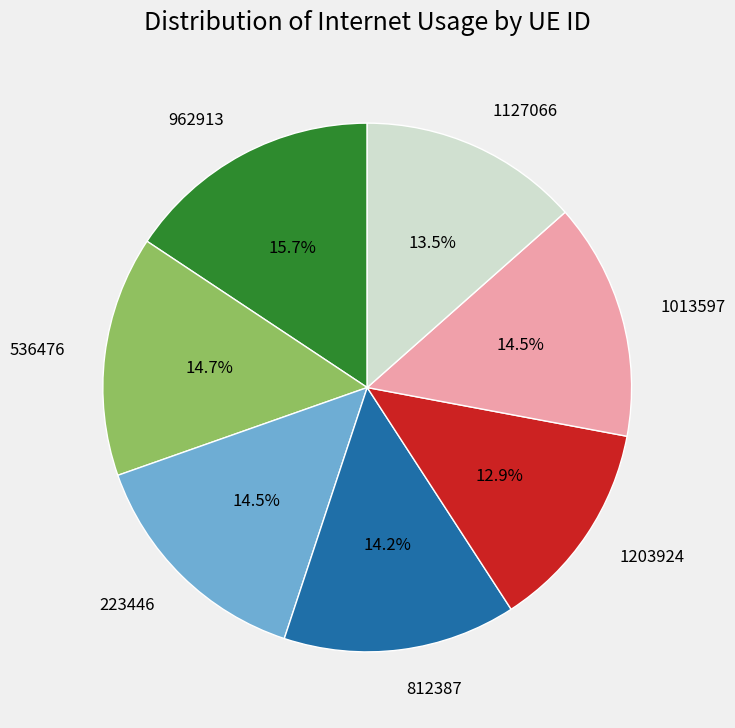

Which slice is the smallest?

1203924